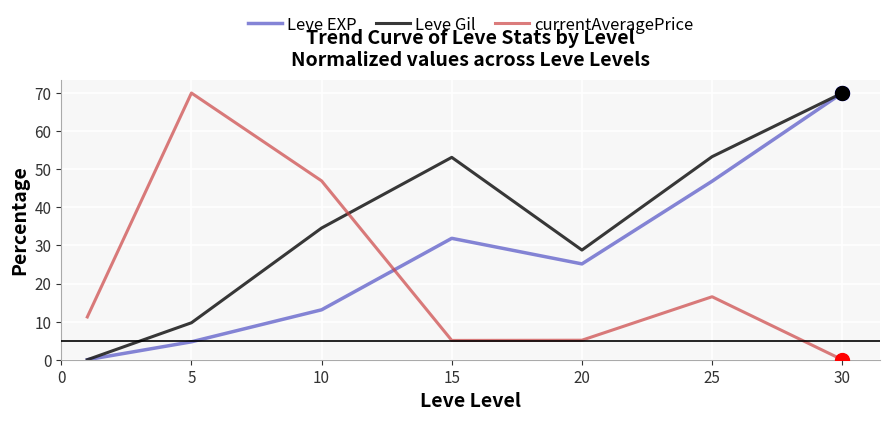

After their last crossing, which series has the higher values: currentAveragePrice or Leve EXP?

Leve EXP